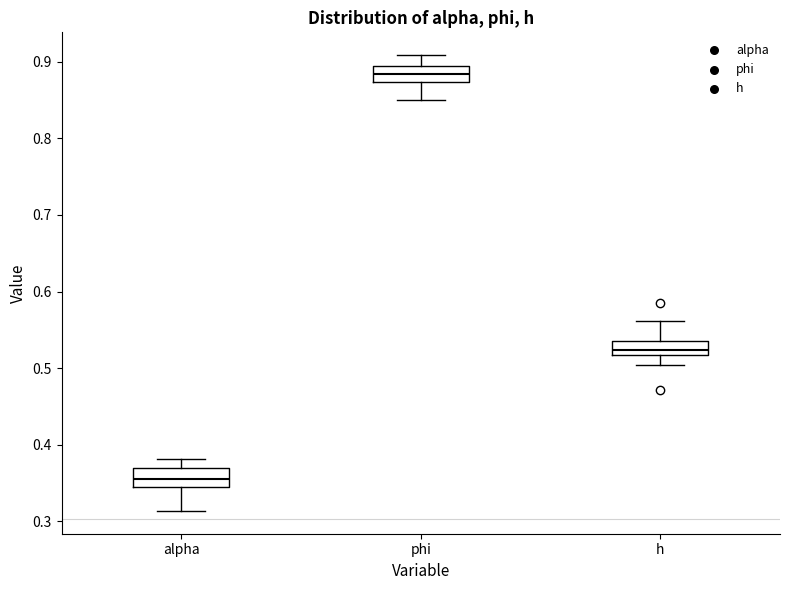

Where does the median line of the box for alpha sit on the y-axis? The values are not printed on the chart, so give them approximately, as read against the axis.

0.36